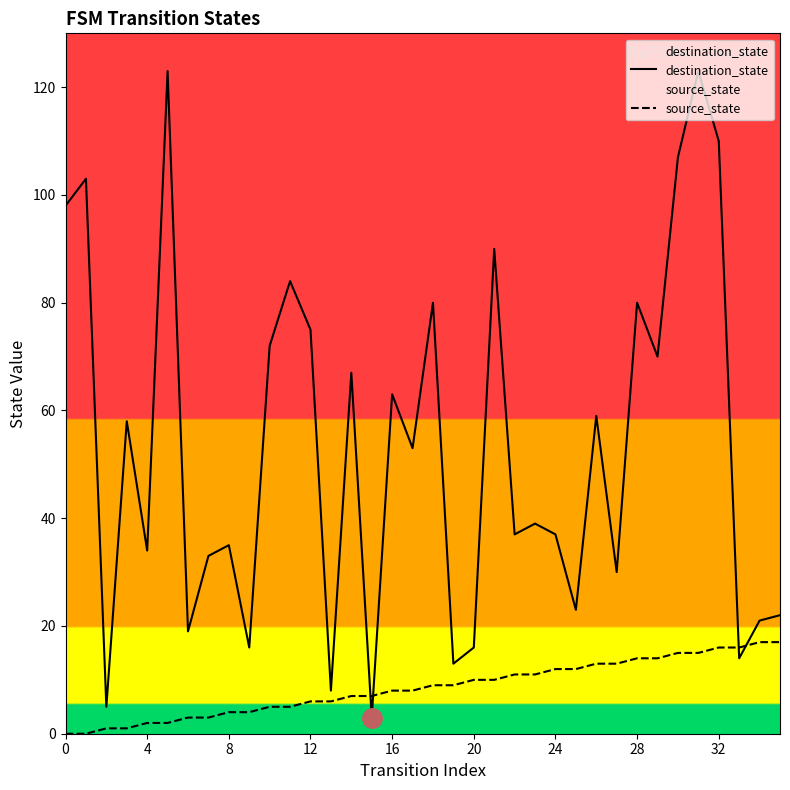

How many lines are shown in the chart?

2